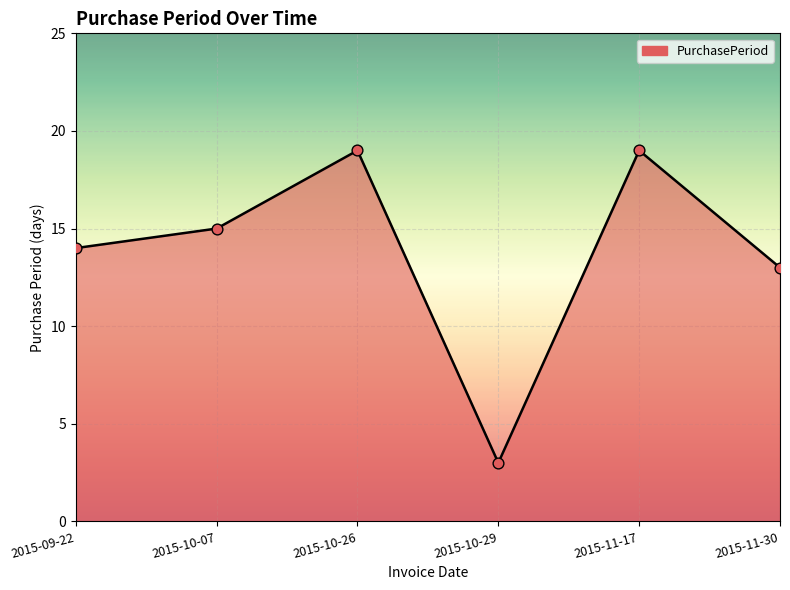

Between 2015-10-07 and 2015-10-26, which is larger?

2015-10-26